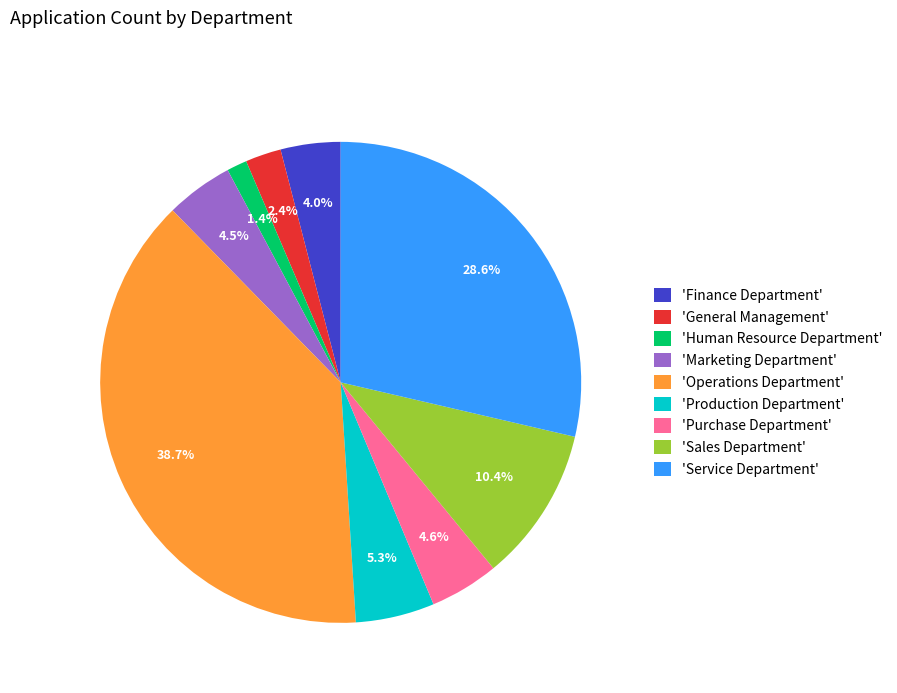

How many segments does this pie chart have?

9